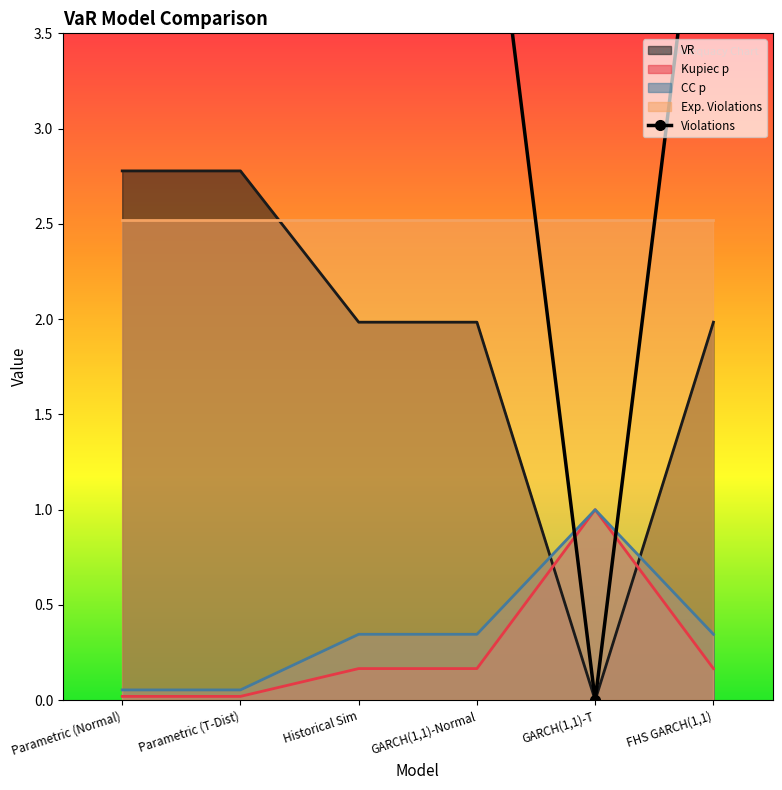

How many values are above zero?

5